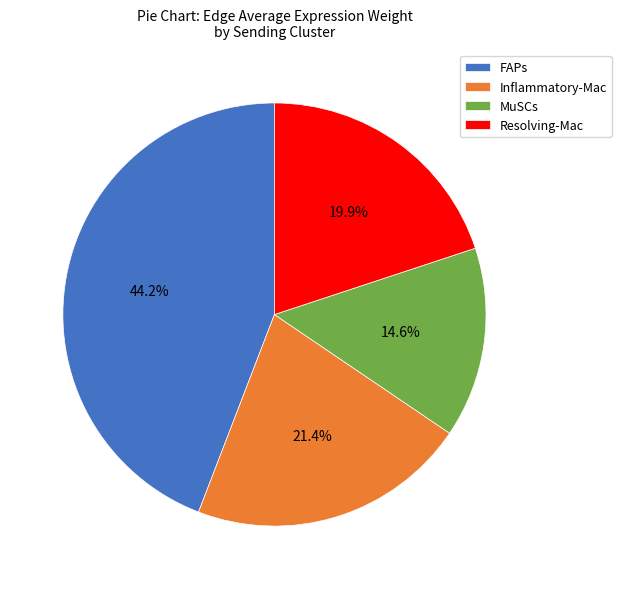

Which category has the smallest portion of the pie?

MuSCs